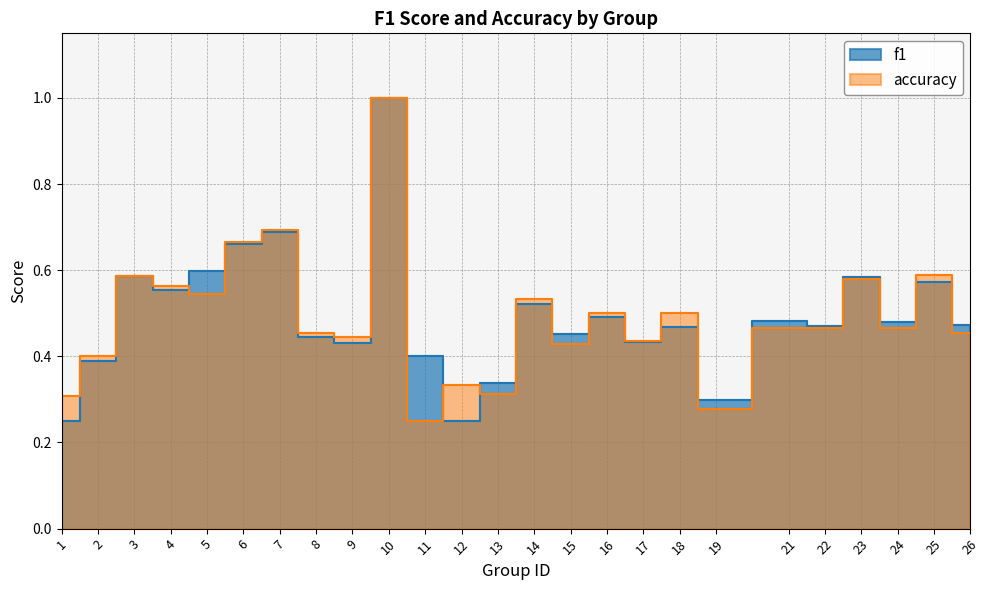

What is the difference between the highest and lowest values at 11?

0.2